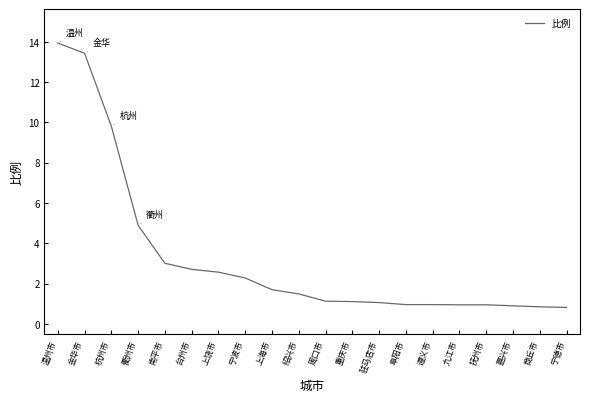

What is the change in value from 绍兴市 to 遵义市?

-0.5